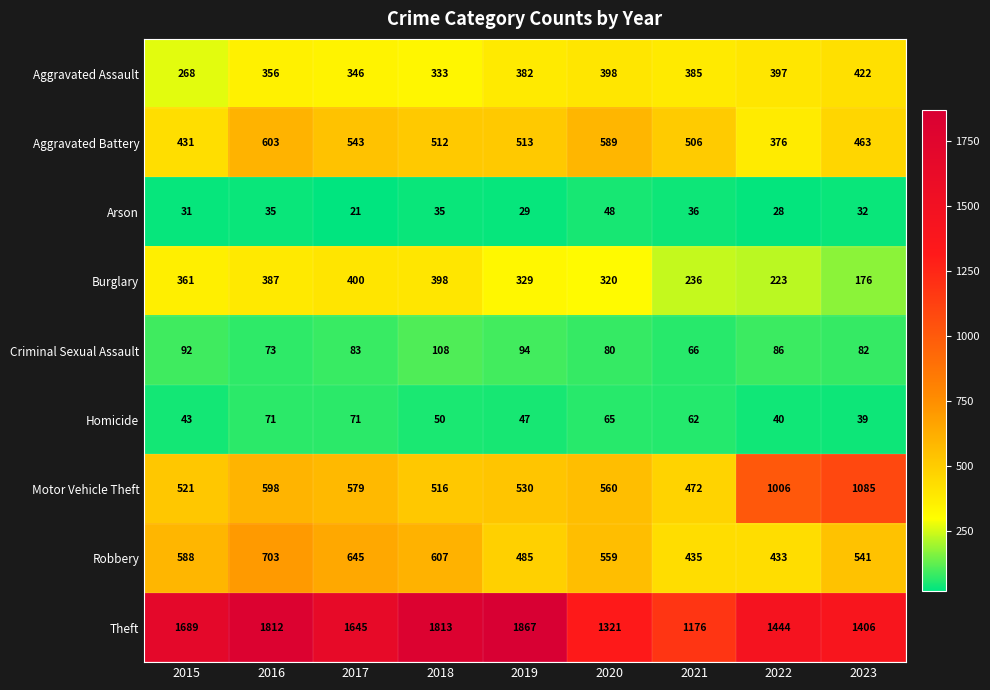

The Theft series shows 1444 at 2022. True or false?

True